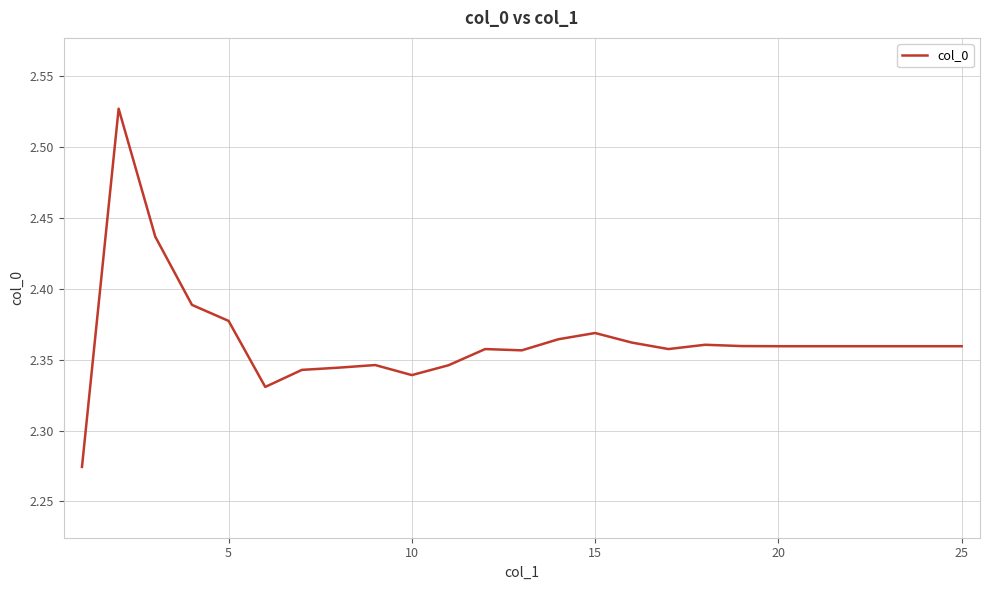

True or false: the data shows 3.6 at 15.

False